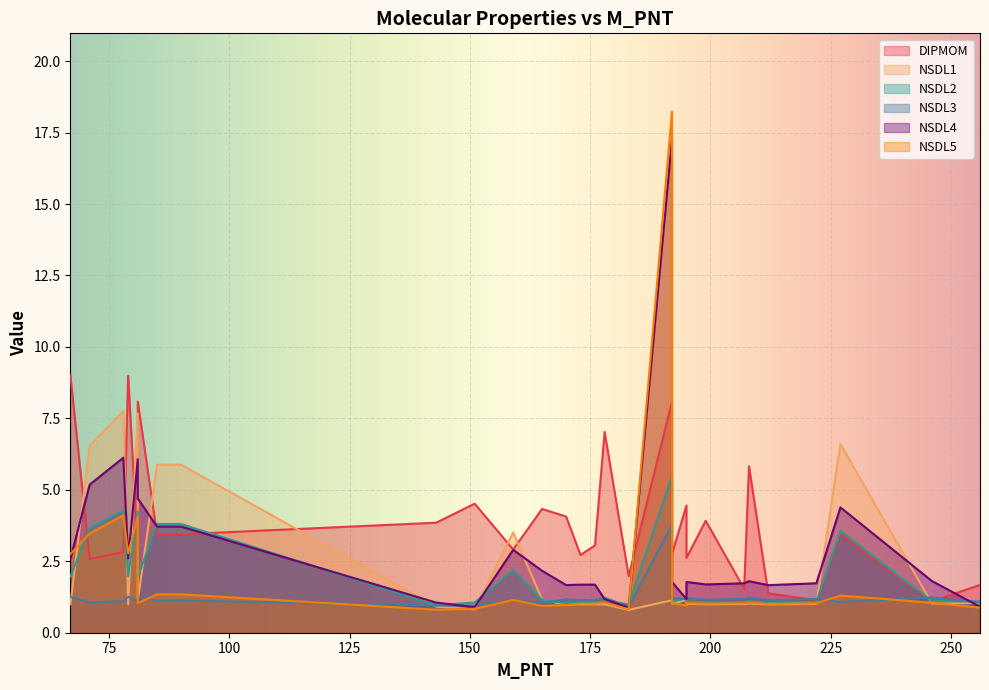

True or false: NSDL1 has a value of 1.0 at 208.

True